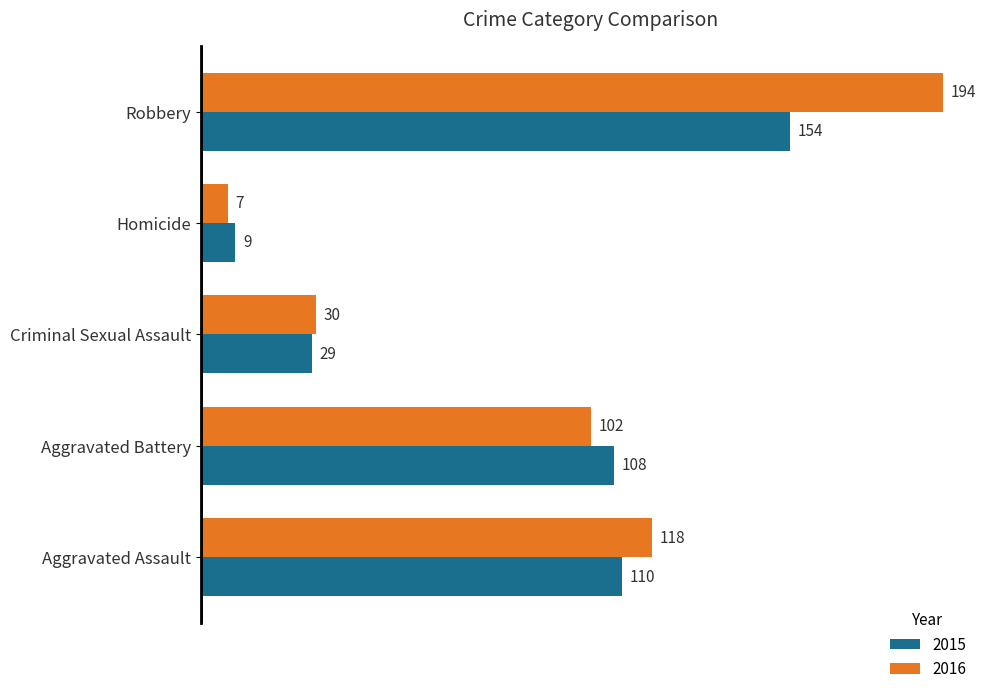

List the labels in order of 2015 value, largest first.

Robbery, Aggravated Assault, Aggravated Battery, Criminal Sexual Assault, Homicide